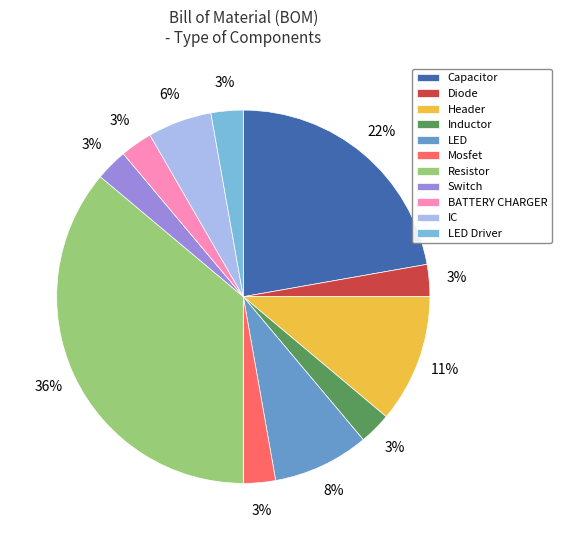

How many segments does this pie chart have?

11